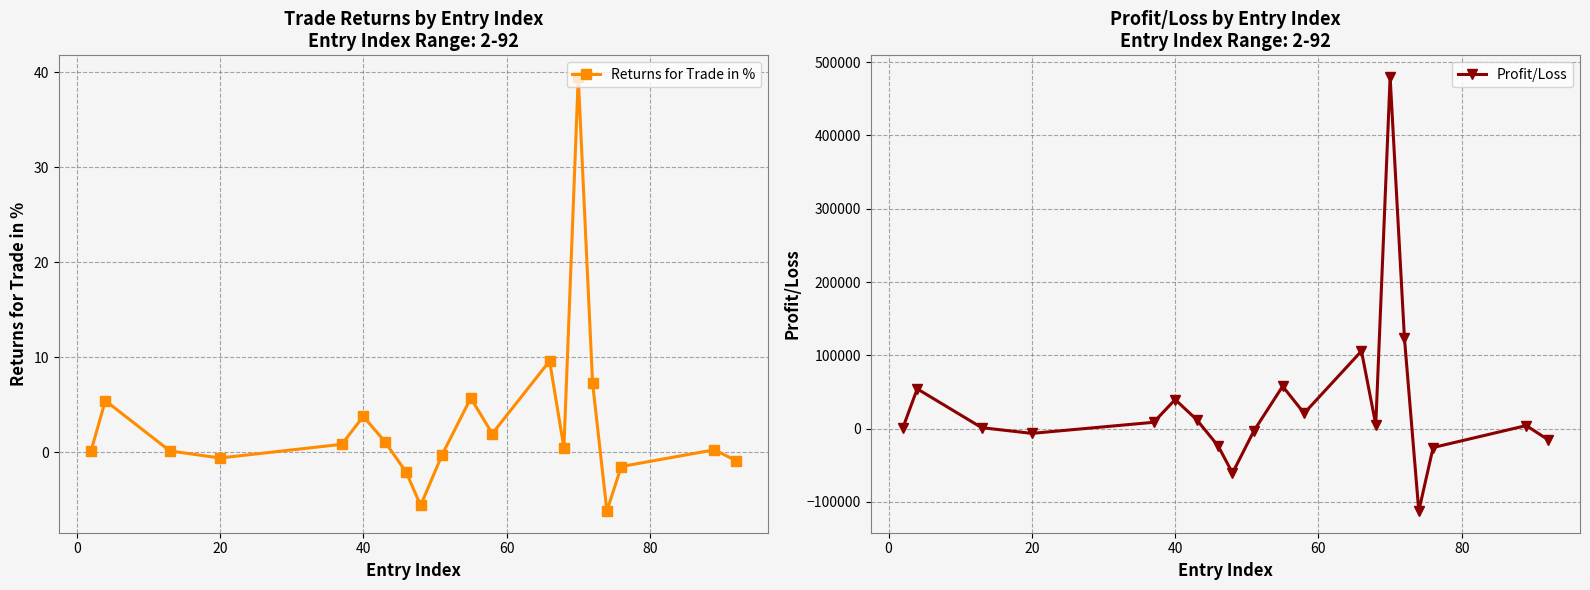

Reading left to right, extract all data points from this chart.

Returns for Trade in %: 0.1	5.4	0.1	-0.6	0.8	3.8	1.1	-2.1	-5.6	-0.3	5.7	1.9	9.6	0.4	39.5	7.3	-6.2	-1.5	0.3	-0.9
Profit/Loss: 1244.4	54298.0	1356.6	-6440.4	8701.2	39723.8	12276.1	-23662.2	-60517.5	-2776.1	57834.3	20993.2	105815.4	5367.1	479581.6	123181.6	-112327.5	-25728.0	4207.7	-14817.5